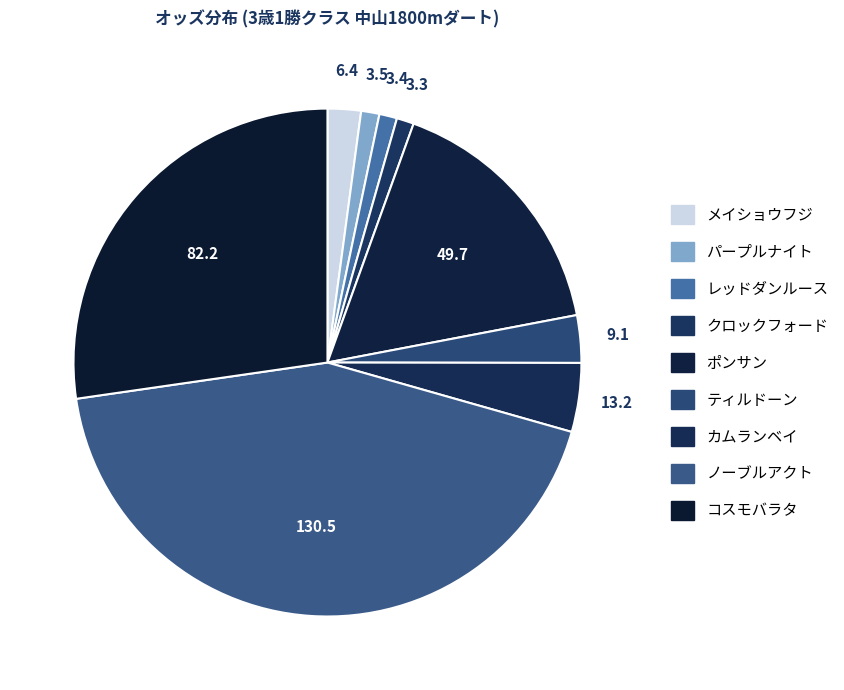

Combined, what portion of the pie is ポンサン and カムランベイ?

20.9%